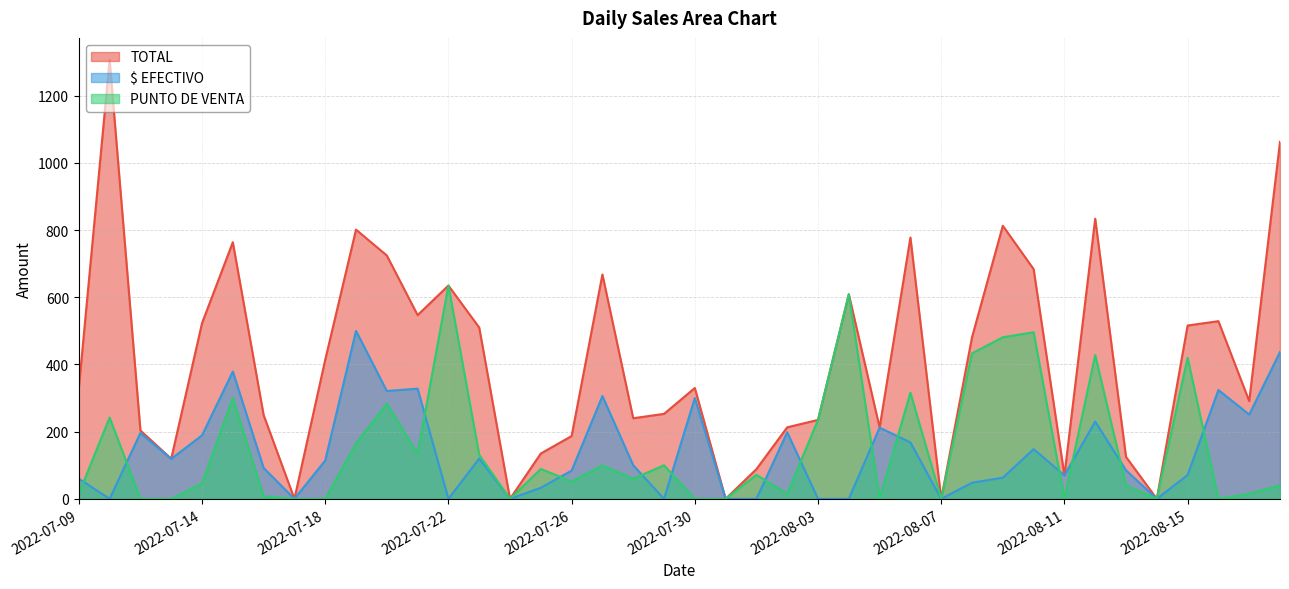

At which label does $ EFECTIVO reach its minimum?

2022-07-11